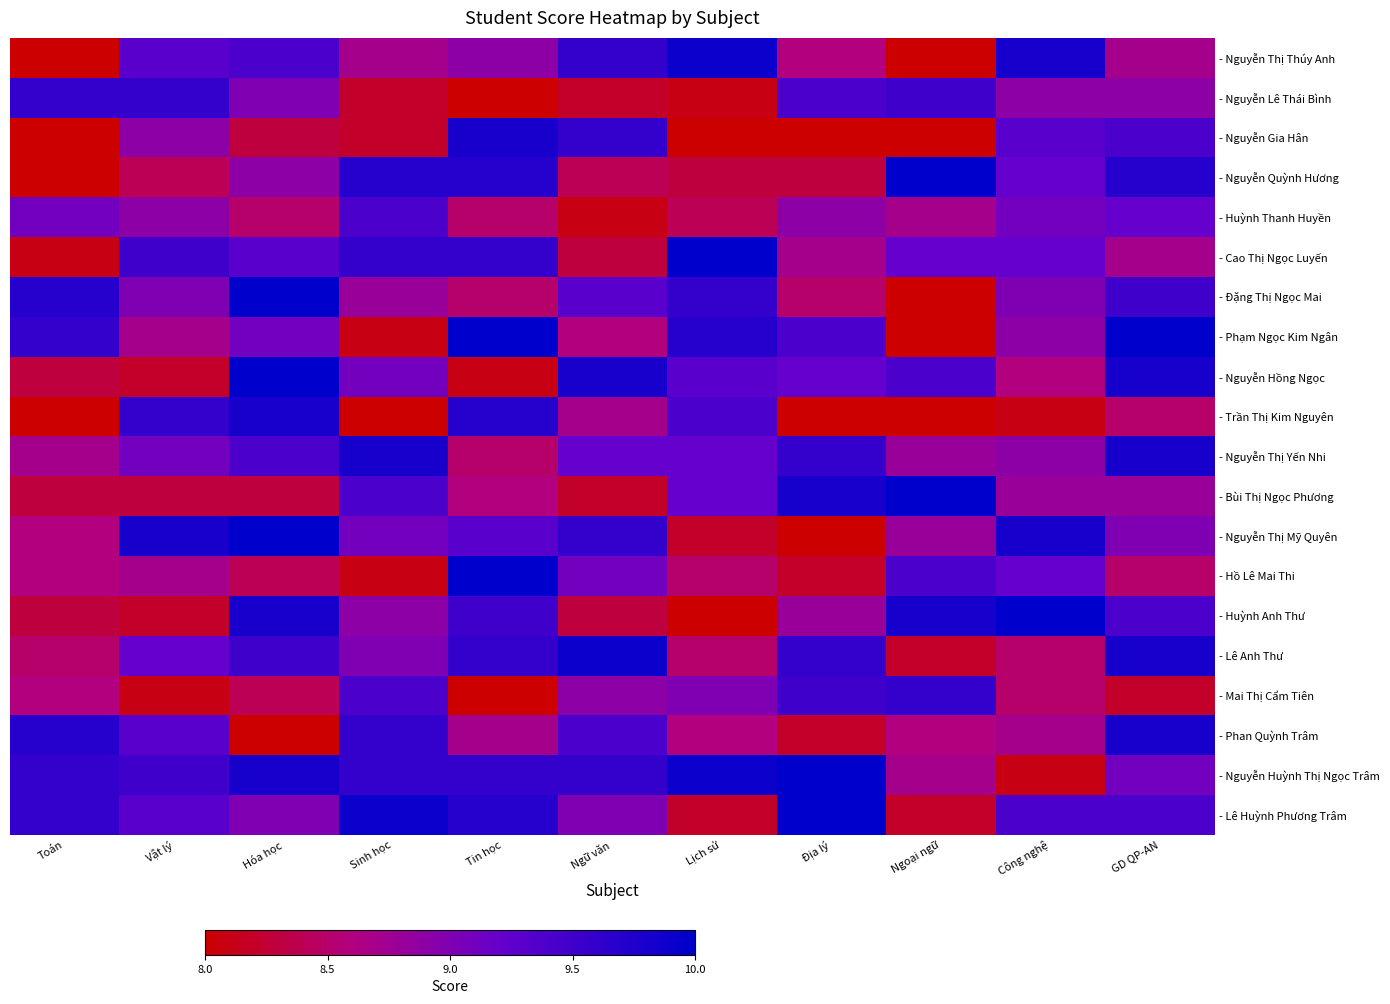

Reading left to right, transcribe all the data shown in this chart.

- Nguyễn Thị Thúy Anh: Toán=8.0	Vật lý=9.3	Hóa học=9.4	Sinh học=8.7	Tin học=8.9	Ngữ văn=9.6	Lịch sử=9.9	Địa lý=8.6	Ngoại ngữ=8.0	Công nghệ=9.8	GD QP-AN=8.7
- Nguyễn Lê Thái Bình: Toán=9.6	Vật lý=9.6	Hóa học=9.0	Sinh học=8.2	Tin học=8.0	Ngữ văn=8.2	Lịch sử=8.1	Địa lý=9.4	Ngoại ngữ=9.5	Công nghệ=8.9	GD QP-AN=8.9
- Nguyễn Gia Hân: Toán=8.0	Vật lý=8.9	Hóa học=8.3	Sinh học=8.2	Tin học=9.8	Ngữ văn=9.6	Lịch sử=8.0	Địa lý=8.0	Ngoại ngữ=8.0	Công nghệ=9.3	GD QP-AN=9.4
- Nguyễn Quỳnh Hương: Toán=8.0	Vật lý=8.4	Hóa học=8.9	Sinh học=9.7	Tin học=9.7	Ngữ văn=8.4	Lịch sử=8.3	Địa lý=8.3	Ngoại ngữ=10.0	Công nghệ=9.2	GD QP-AN=9.7
- Huỳnh Thanh Huyền: Toán=9.1	Vật lý=8.9	Hóa học=8.5	Sinh học=9.4	Tin học=8.5	Ngữ văn=8.1	Lịch sử=8.4	Địa lý=8.9	Ngoại ngữ=8.7	Công nghệ=9.1	GD QP-AN=9.2
- Cao Thị Ngọc Luyến: Toán=8.1	Vật lý=9.5	Hóa học=9.3	Sinh học=9.6	Tin học=9.6	Ngữ văn=8.3	Lịch sử=10.0	Địa lý=8.7	Ngoại ngữ=9.2	Công nghệ=9.2	GD QP-AN=8.7
- Đặng Thị Ngọc Mai: Toán=9.7	Vật lý=9.0	Hóa học=10.0	Sinh học=8.8	Tin học=8.5	Ngữ văn=9.3	Lịch sử=9.6	Địa lý=8.5	Ngoại ngữ=8.0	Công nghệ=9.0	GD QP-AN=9.5
- Phạm Ngọc Kim Ngân: Toán=9.6	Vật lý=8.7	Hóa học=9.1	Sinh học=8.1	Tin học=10.0	Ngữ văn=8.6	Lịch sử=9.7	Địa lý=9.4	Ngoại ngữ=8.0	Công nghệ=8.9	GD QP-AN=10.0
- Nguyễn Hồng Ngọc: Toán=8.3	Vật lý=8.2	Hóa học=10.0	Sinh học=9.1	Tin học=8.1	Ngữ văn=9.8	Lịch sử=9.3	Địa lý=9.2	Ngoại ngữ=9.4	Công nghệ=8.6	GD QP-AN=9.8
- Trần Thị Kim Nguyên: Toán=8.0	Vật lý=9.6	Hóa học=9.8	Sinh học=8.0	Tin học=9.7	Ngữ văn=8.7	Lịch sử=9.4	Địa lý=8.0	Ngoại ngữ=8.0	Công nghệ=8.1	GD QP-AN=8.5
- Nguyễn Thị Yến Nhi: Toán=8.7	Vật lý=9.1	Hóa học=9.4	Sinh học=9.8	Tin học=8.5	Ngữ văn=9.2	Lịch sử=9.2	Địa lý=9.6	Ngoại ngữ=8.8	Công nghệ=8.9	GD QP-AN=9.8
- Bùi Thị Ngọc Phương: Toán=8.3	Vật lý=8.3	Hóa học=8.3	Sinh học=9.4	Tin học=8.6	Ngữ văn=8.2	Lịch sử=9.2	Địa lý=9.8	Ngoại ngữ=10.0	Công nghệ=8.8	GD QP-AN=8.8
- Nguyễn Thị Mỹ Quyên: Toán=8.6	Vật lý=9.8	Hóa học=10.0	Sinh học=9.1	Tin học=9.3	Ngữ văn=9.6	Lịch sử=8.2	Địa lý=8.0	Ngoại ngữ=8.8	Công nghệ=9.8	GD QP-AN=9.0
- Hồ Lê Mai Thi: Toán=8.6	Vật lý=8.7	Hóa học=8.4	Sinh học=8.1	Tin học=10.0	Ngữ văn=9.1	Lịch sử=8.5	Địa lý=8.2	Ngoại ngữ=9.4	Công nghệ=9.2	GD QP-AN=8.5
- Huỳnh Anh Thư: Toán=8.3	Vật lý=8.2	Hóa học=9.8	Sinh học=8.9	Tin học=9.5	Ngữ văn=8.3	Lịch sử=8.0	Địa lý=8.8	Ngoại ngữ=9.8	Công nghệ=10.0	GD QP-AN=9.4
- Lê Anh Thư: Toán=8.5	Vật lý=9.2	Hóa học=9.5	Sinh học=9.0	Tin học=9.6	Ngữ văn=9.9	Lịch sử=8.5	Địa lý=9.6	Ngoại ngữ=8.2	Công nghệ=8.5	GD QP-AN=9.8
- Mai Thị Cẩm Tiên: Toán=8.6	Vật lý=8.1	Hóa học=8.4	Sinh học=9.4	Tin học=8.0	Ngữ văn=8.9	Lịch sử=9.0	Địa lý=9.5	Ngoại ngữ=9.6	Công nghệ=8.5	GD QP-AN=8.2
- Phan Quỳnh Trâm: Toán=9.7	Vật lý=9.3	Hóa học=8.0	Sinh học=9.6	Tin học=8.7	Ngữ văn=9.4	Lịch sử=8.6	Địa lý=8.2	Ngoại ngữ=8.6	Công nghệ=8.7	GD QP-AN=9.8
- Nguyễn Huỳnh Thị Ngọc Trâm: Toán=9.6	Vật lý=9.5	Hóa học=9.8	Sinh học=9.6	Tin học=9.6	Ngữ văn=9.6	Lịch sử=9.9	Địa lý=10.0	Ngoại ngữ=8.7	Công nghệ=8.1	GD QP-AN=9.1
- Lê Huỳnh Phương Trâm: Toán=9.6	Vật lý=9.3	Hóa học=9.0	Sinh học=9.9	Tin học=9.7	Ngữ văn=9.0	Lịch sử=8.2	Địa lý=10.0	Ngoại ngữ=8.2	Công nghệ=9.4	GD QP-AN=9.4